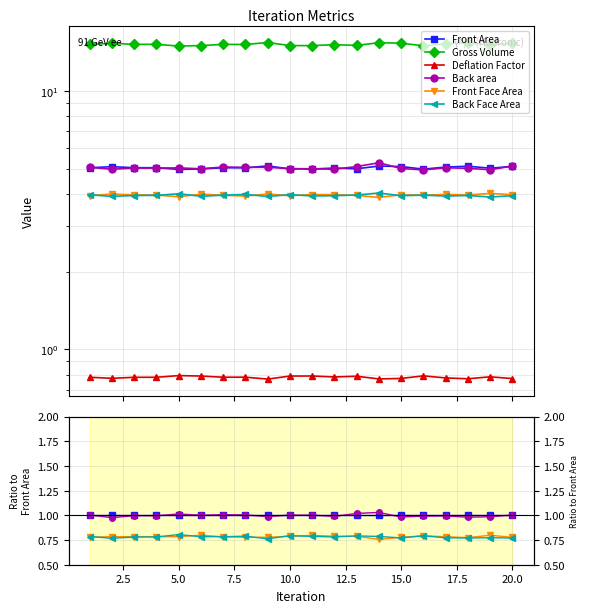

What are all the series names shown in the legend?

Front Area, Gross Volume, Deflation Factor, Back area, Front Face Area, Back Face Area